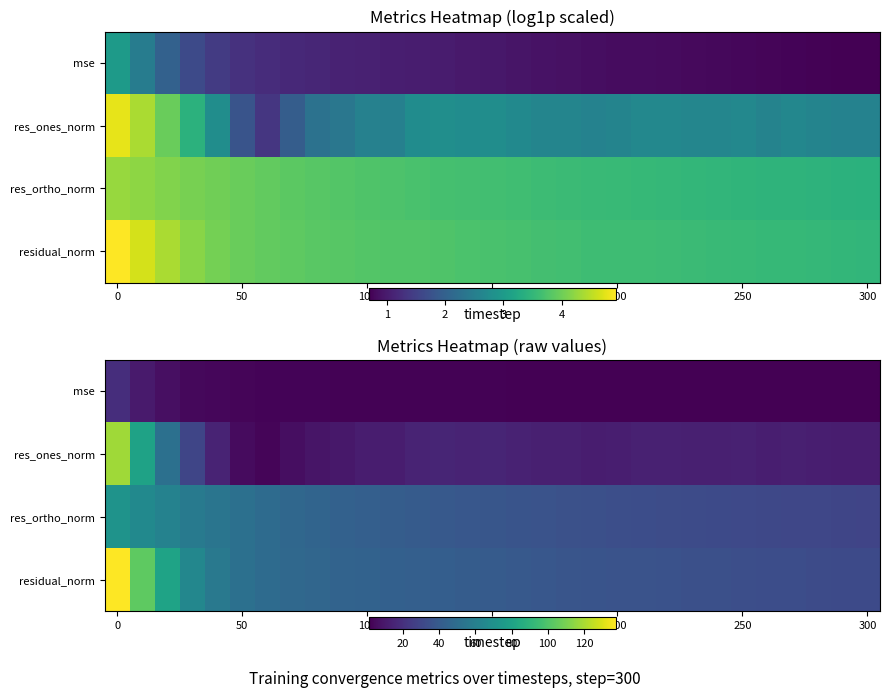

What is the spread (max minus min) of values at 21?

34.6